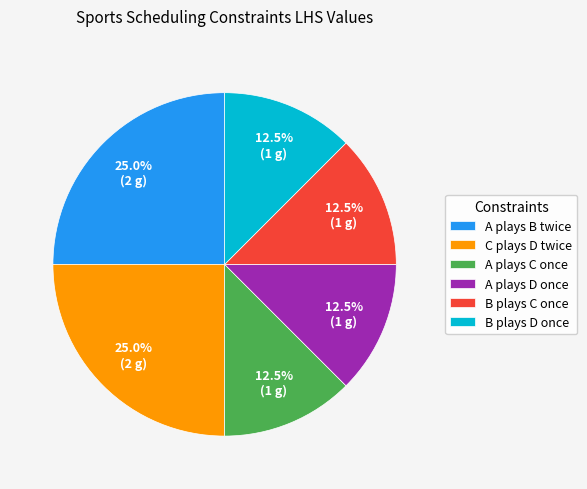

Is B plays D once the majority of the pie?

No